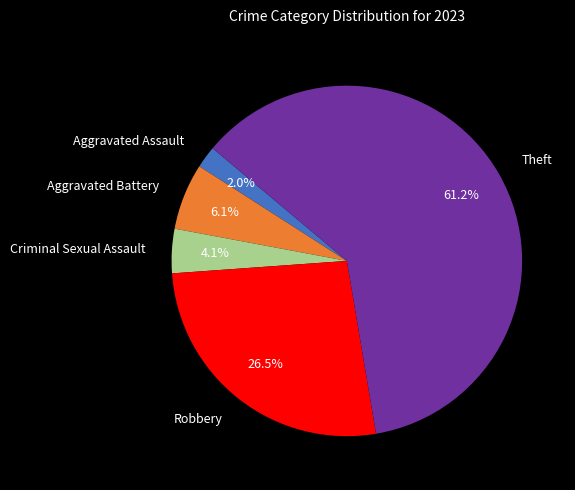

Which category accounts for the majority?

Theft